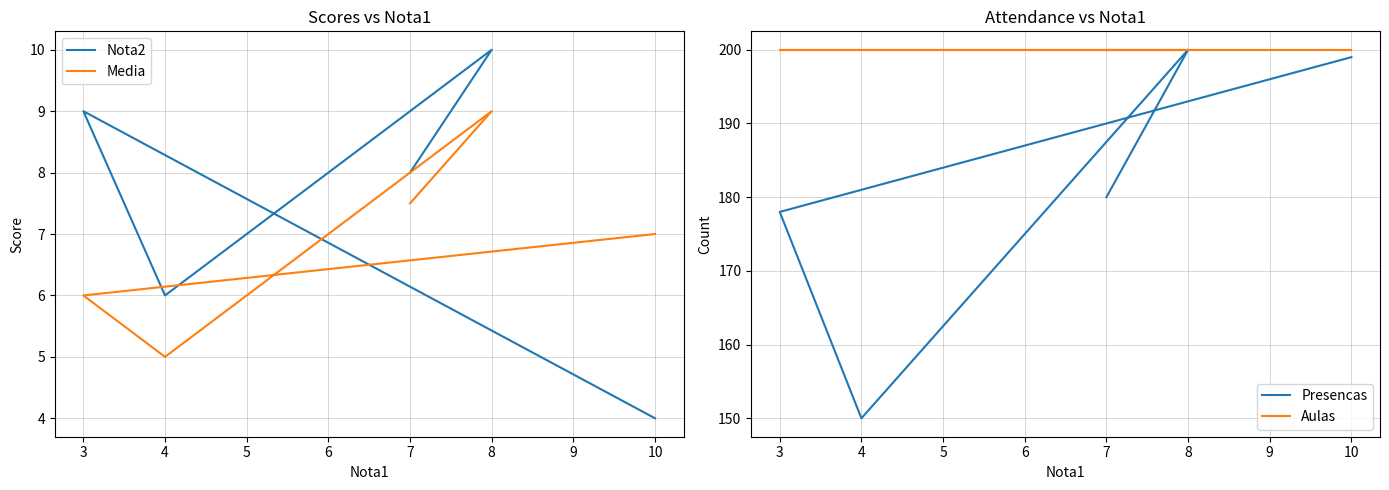

Which series has the largest total across all categories?

Aulas